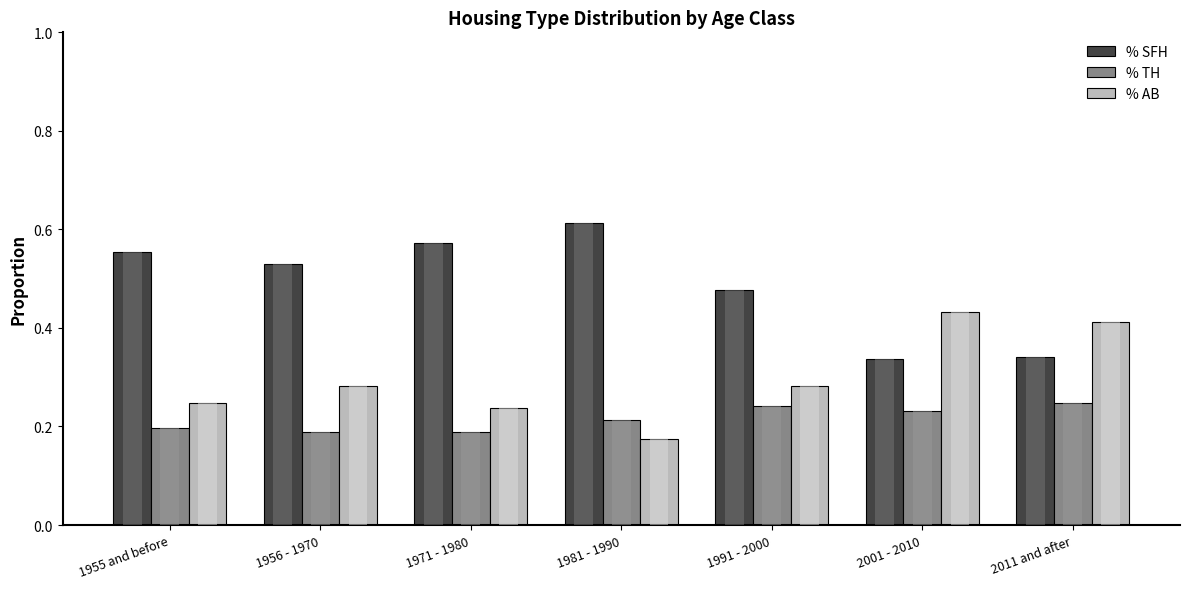

Which series has the largest range (max minus min)?

% SFH